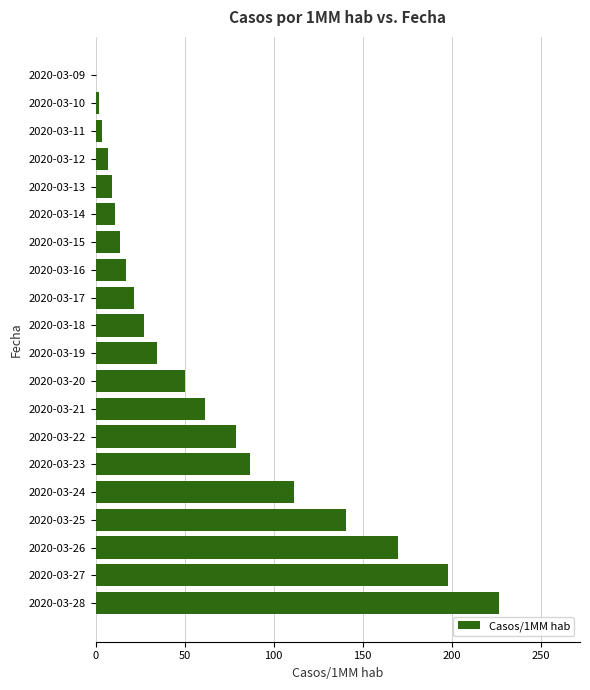

The chart shows a value of 43.3 at 2020-03-26. True or false?

False